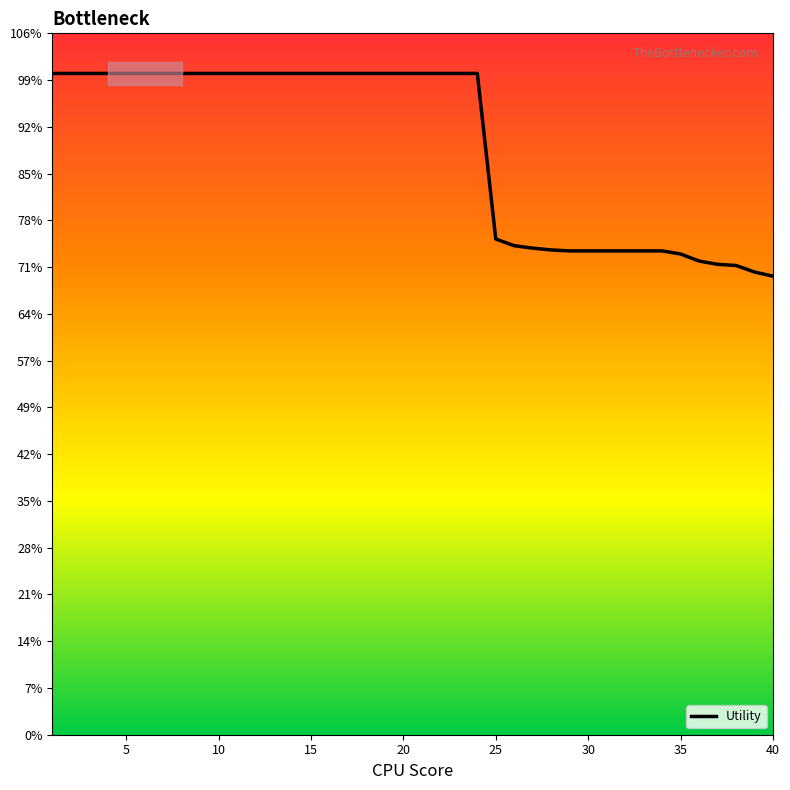

Which label corresponds to the largest value in the chart?

1